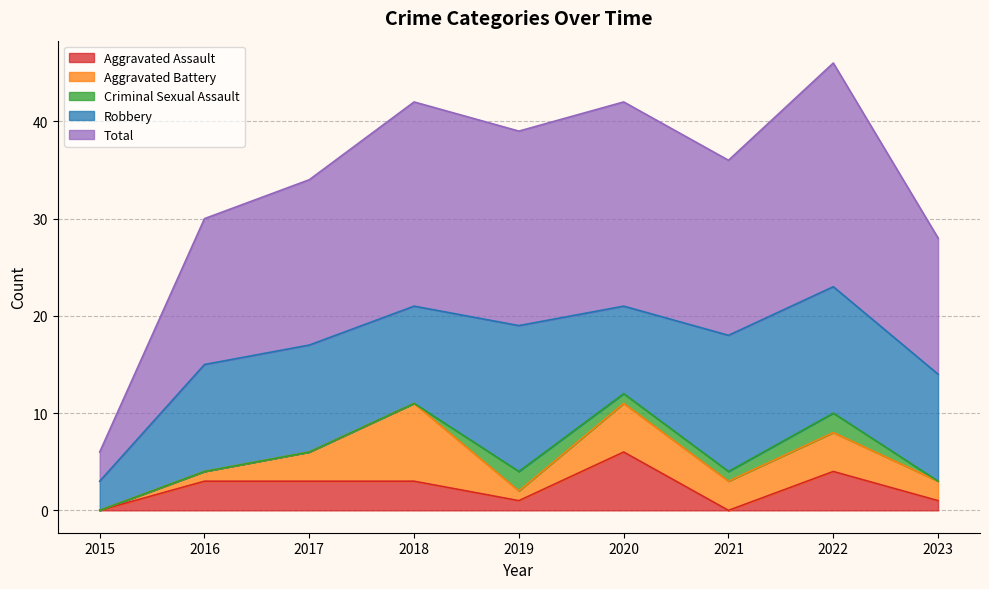

Reading left to right, transcribe all the data shown in this chart.

Aggravated Assault: 0	3	3	3	1	6	0	4	1
Aggravated Battery: 0	1	3	8	1	5	3	4	2
Criminal Sexual Assault: 0	0	0	0	2	1	1	2	0
Robbery: 3	11	11	10	15	9	14	13	11
Total: 3	15	17	21	20	21	18	23	14